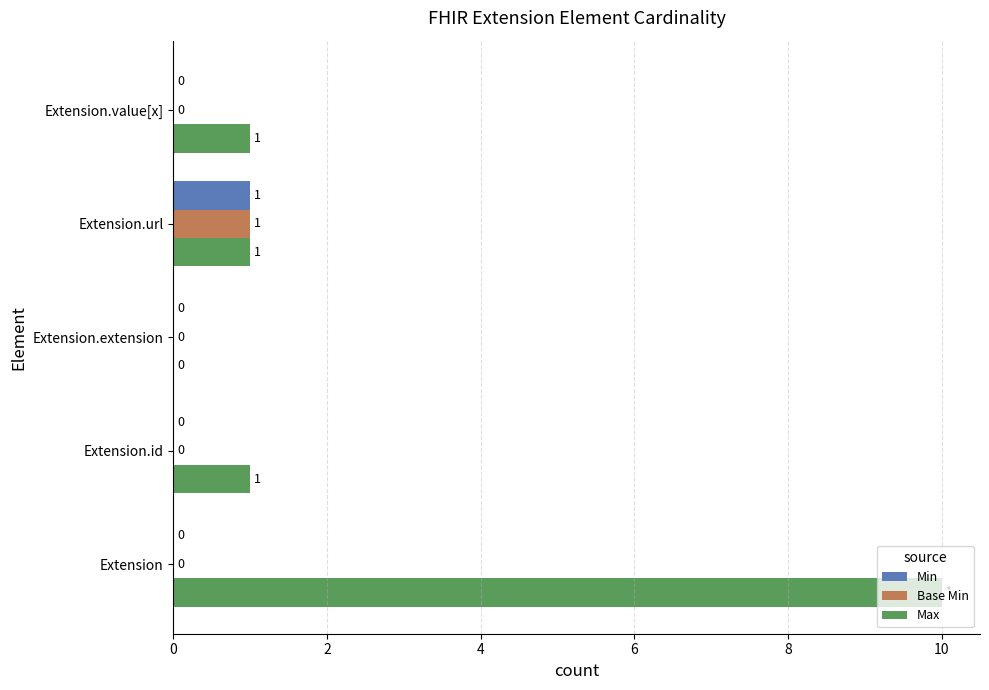

What is the sum of all Min values?

1